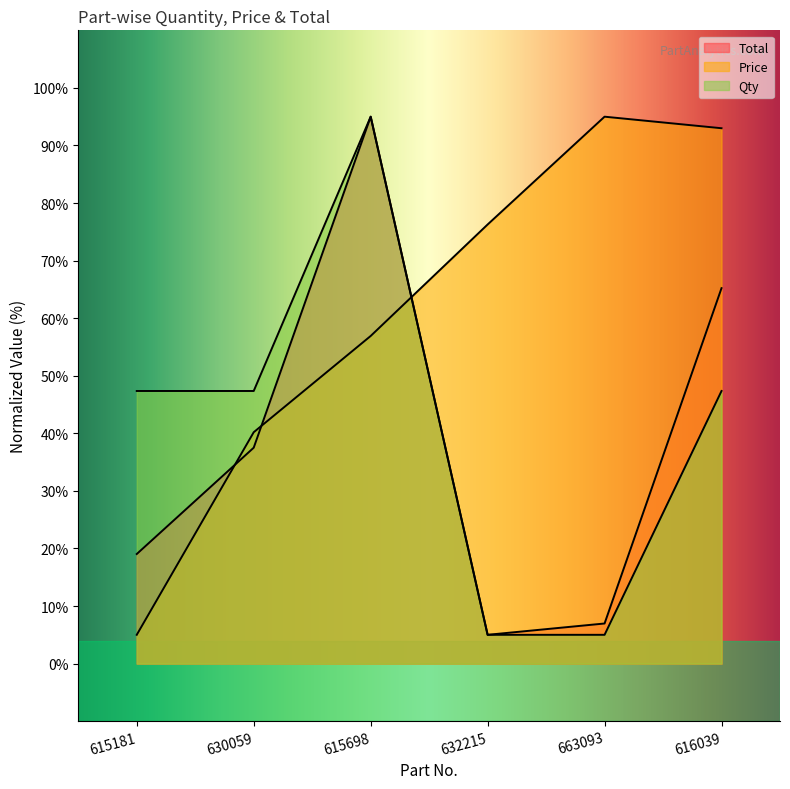

What is the sum of all Price values?

366.4